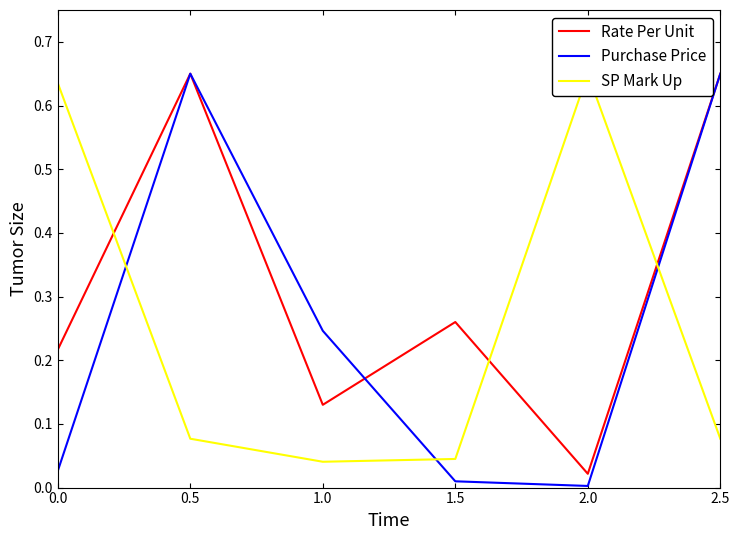

True or false: Rate Per Unit and Purchase Price intersect in this chart.

True